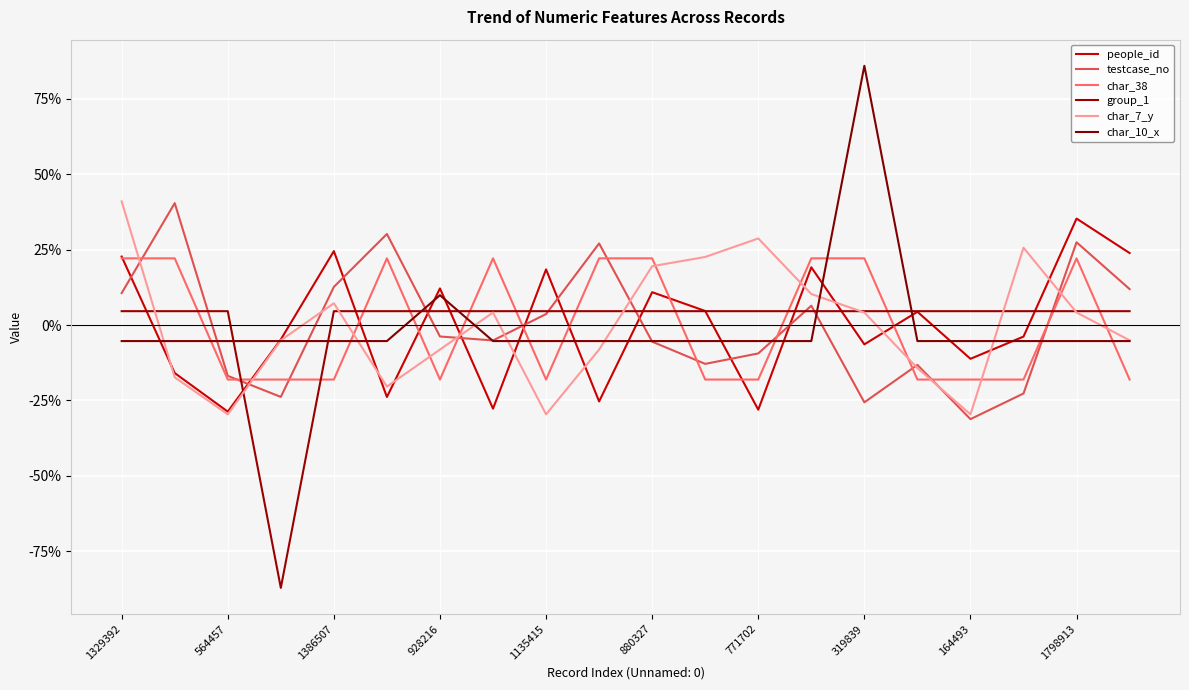

What is the difference between the second highest and minimum values in the char_10_x series?

15.2